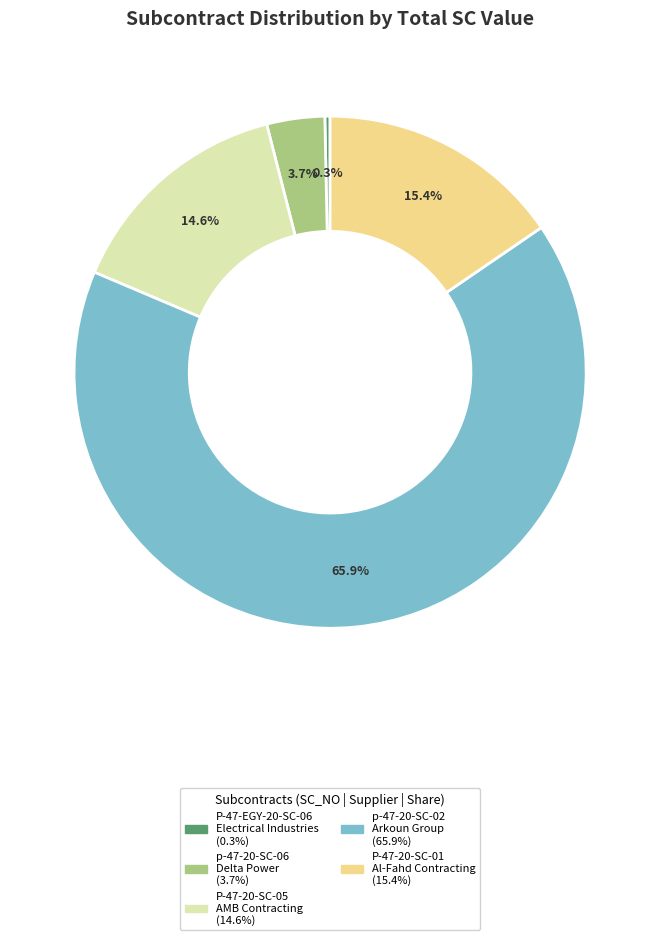

To the nearest percent, what is the average slice percentage?

20%